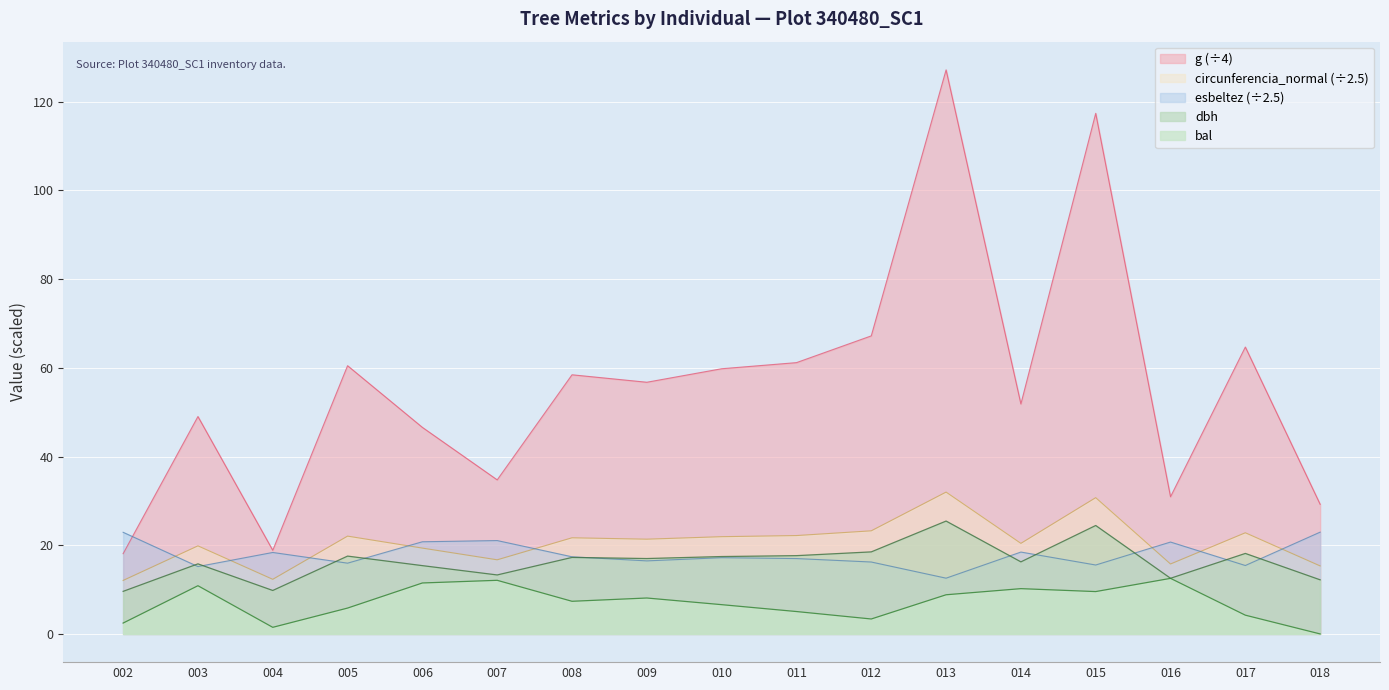

List the series in order of their peak value, lowest first.

bal, esbeltez (÷2.5), dbh, circunferencia_normal (÷2.5), g (÷4)